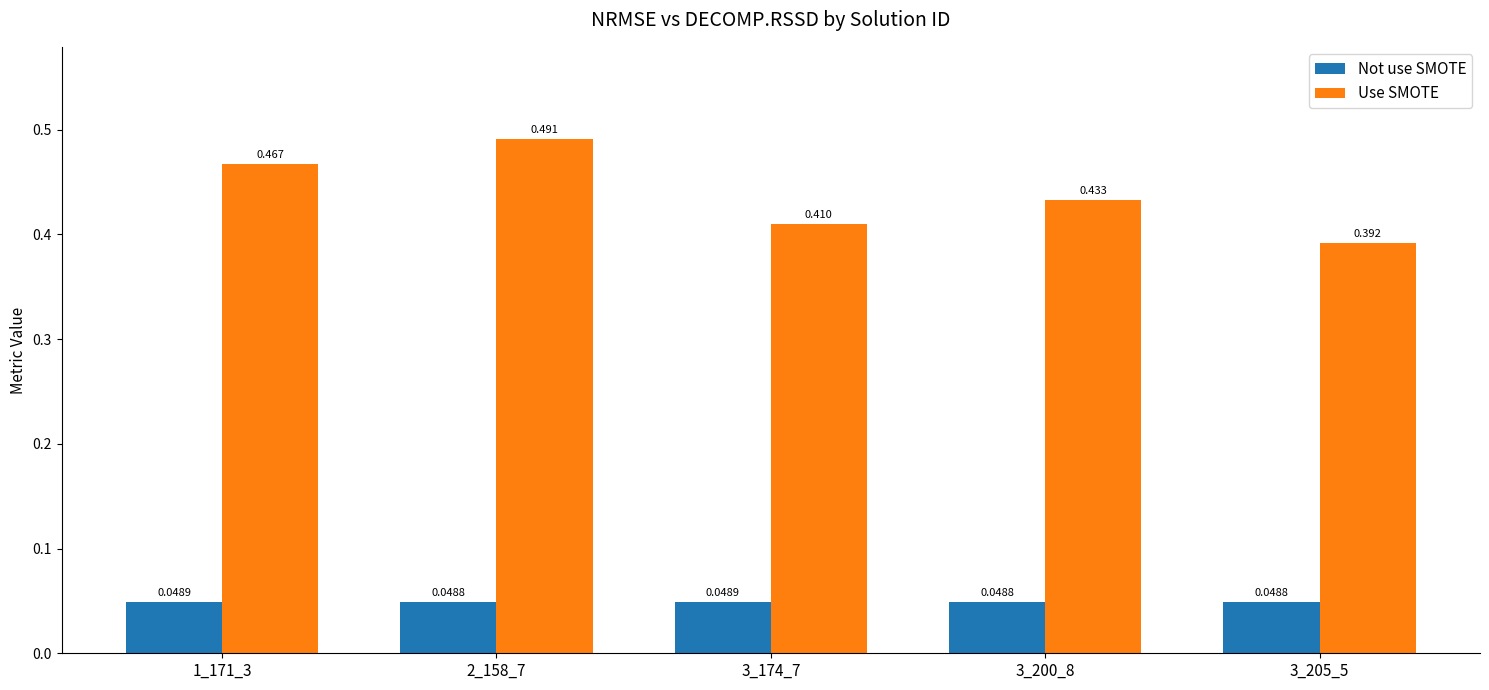

Which series changed the most between 1_171_3 and 2_158_7?

Use SMOTE